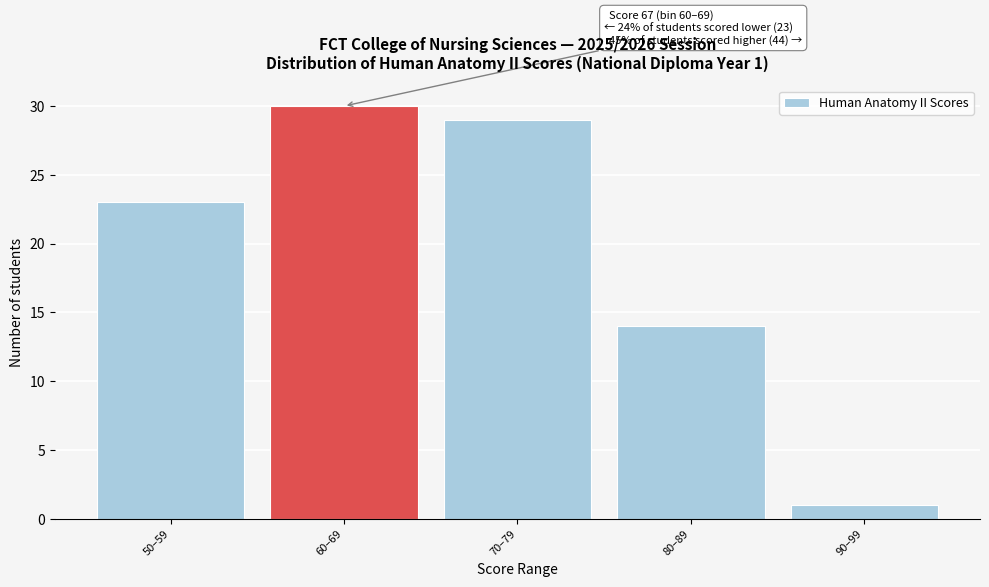

Reading right to left, list all the values displayed in this chart.

1	14	29	30	23